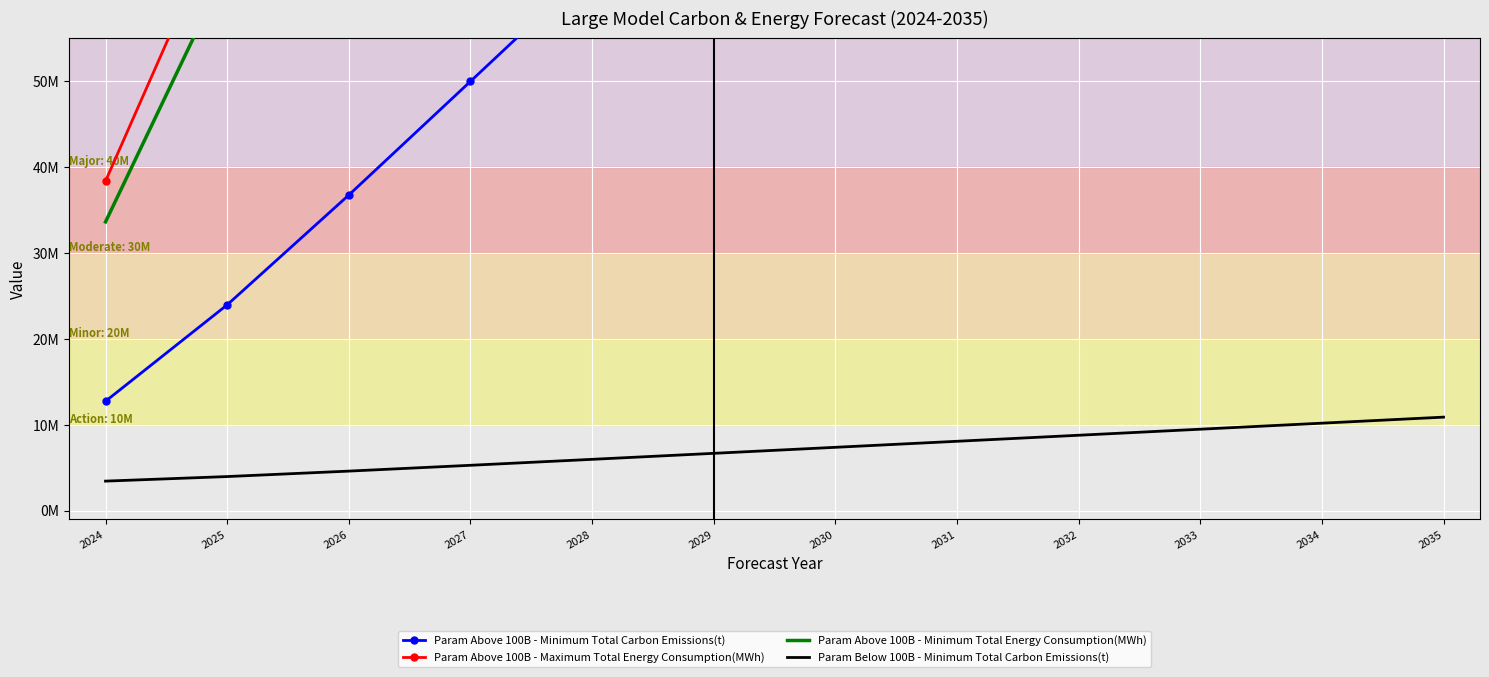

How many values in the Param Above 100B - Maximum Total Energy Consumption(MWh) series are below 247549035?

6